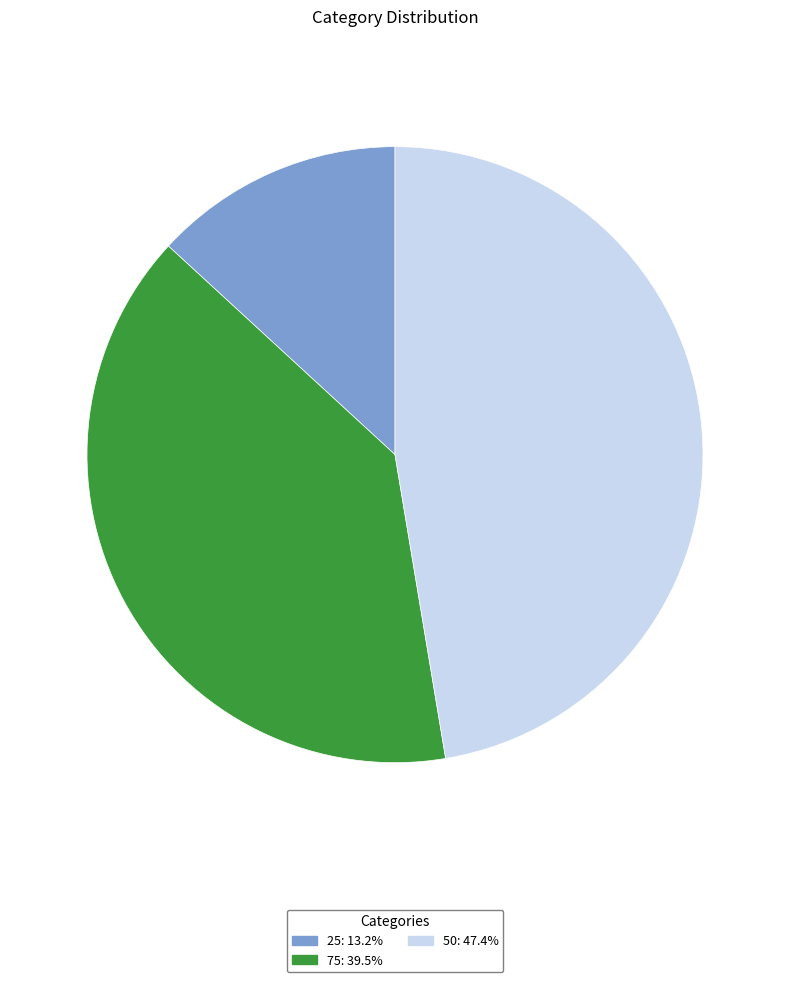

Is there any slice that represents more than half of the pie?

No